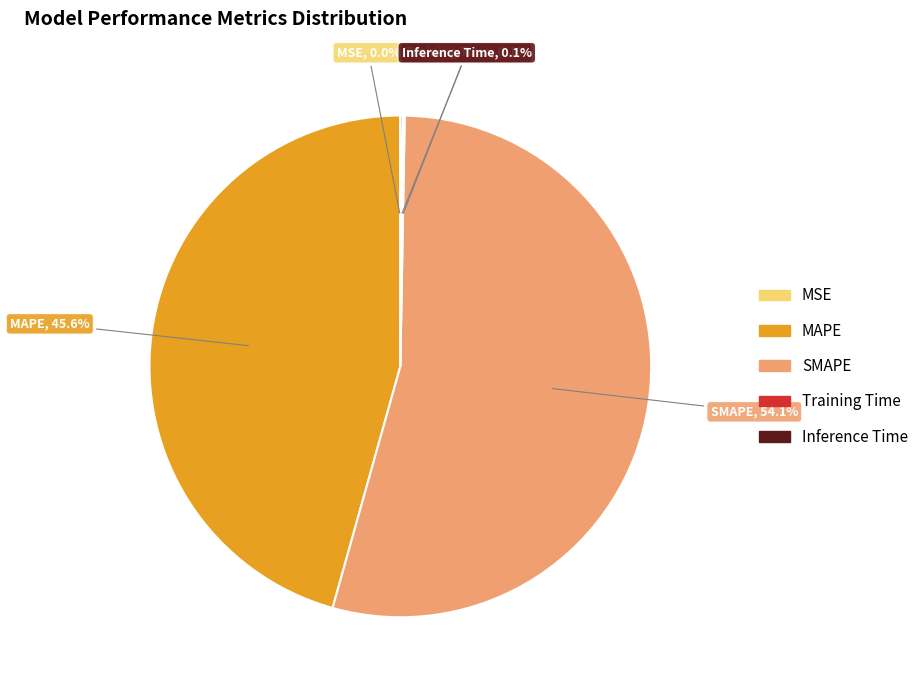

Which slice is the largest?

SMAPE